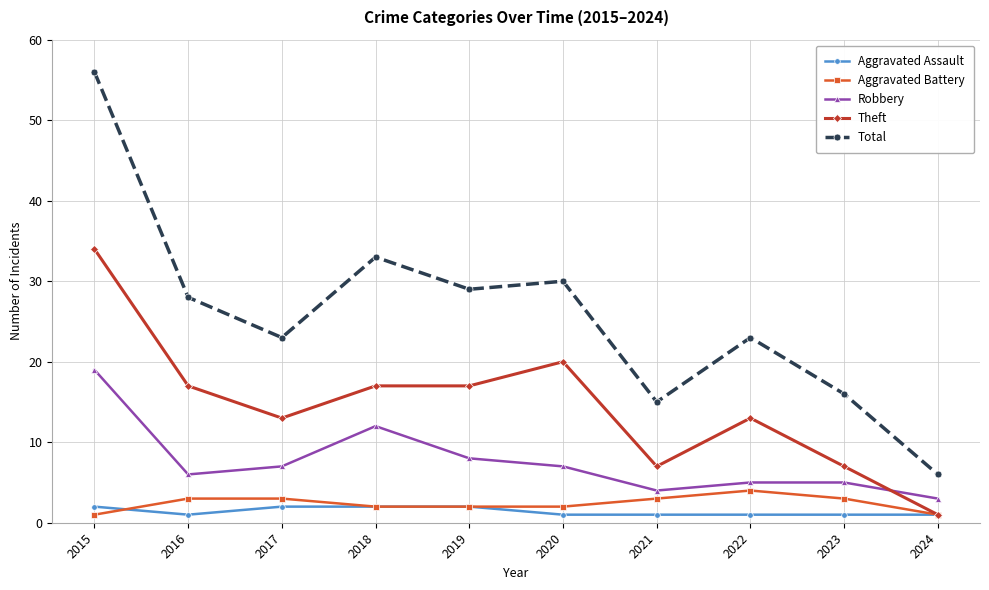

What is the value of the Aggravated Battery point at the 5th from the left?

2